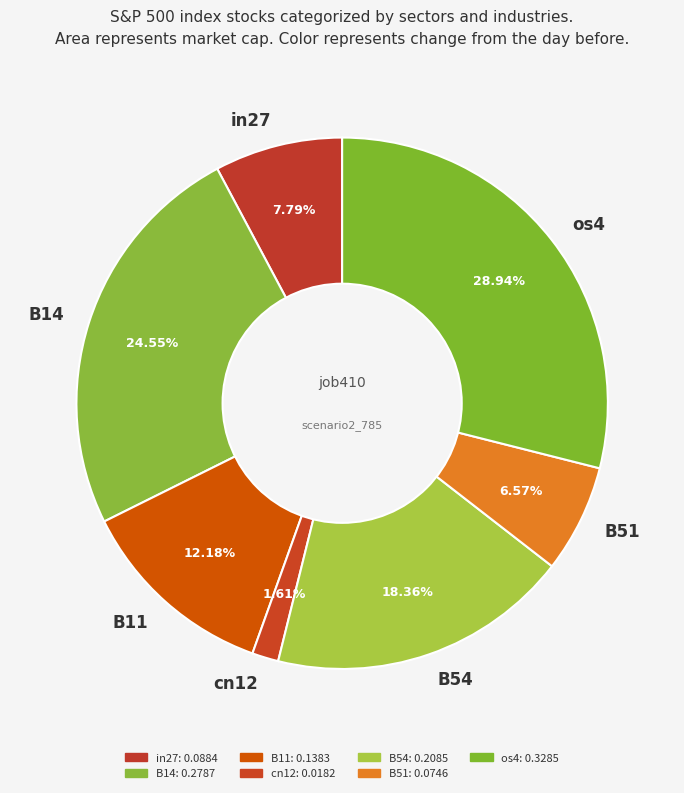

Which category has the biggest portion of the pie?

os4